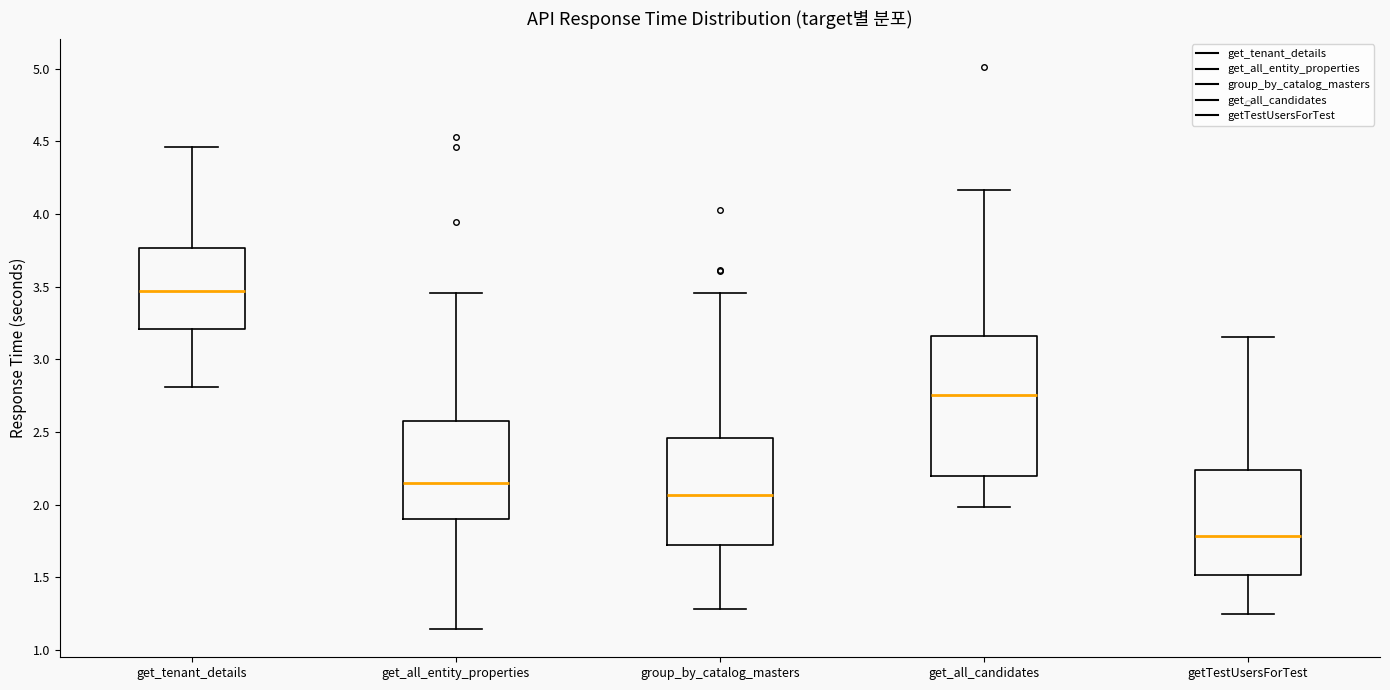

Which box has the highest median line?

get_tenant_details